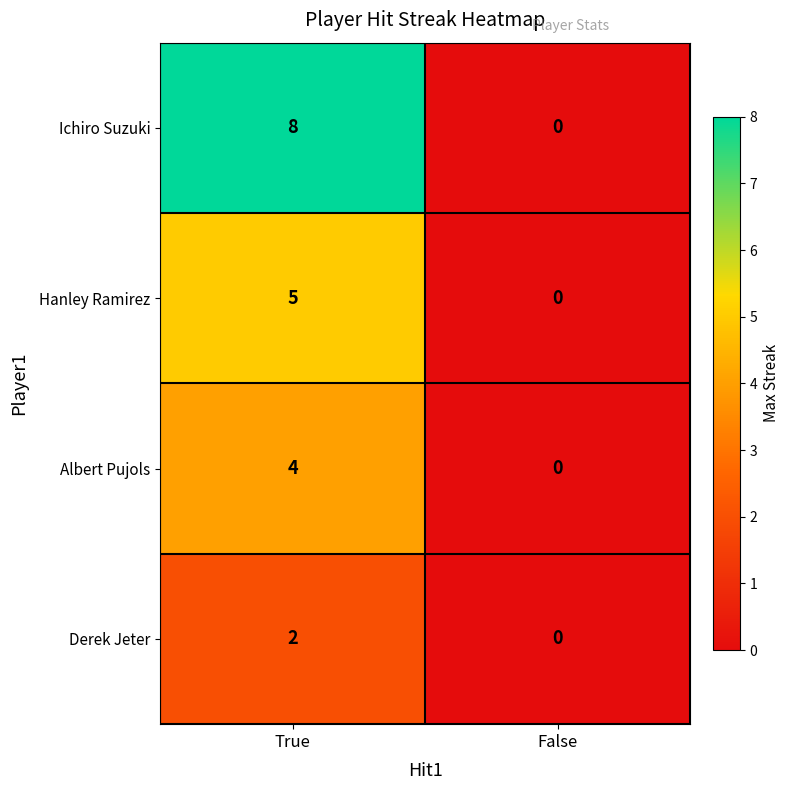

Count the number of data series in this chart.

4